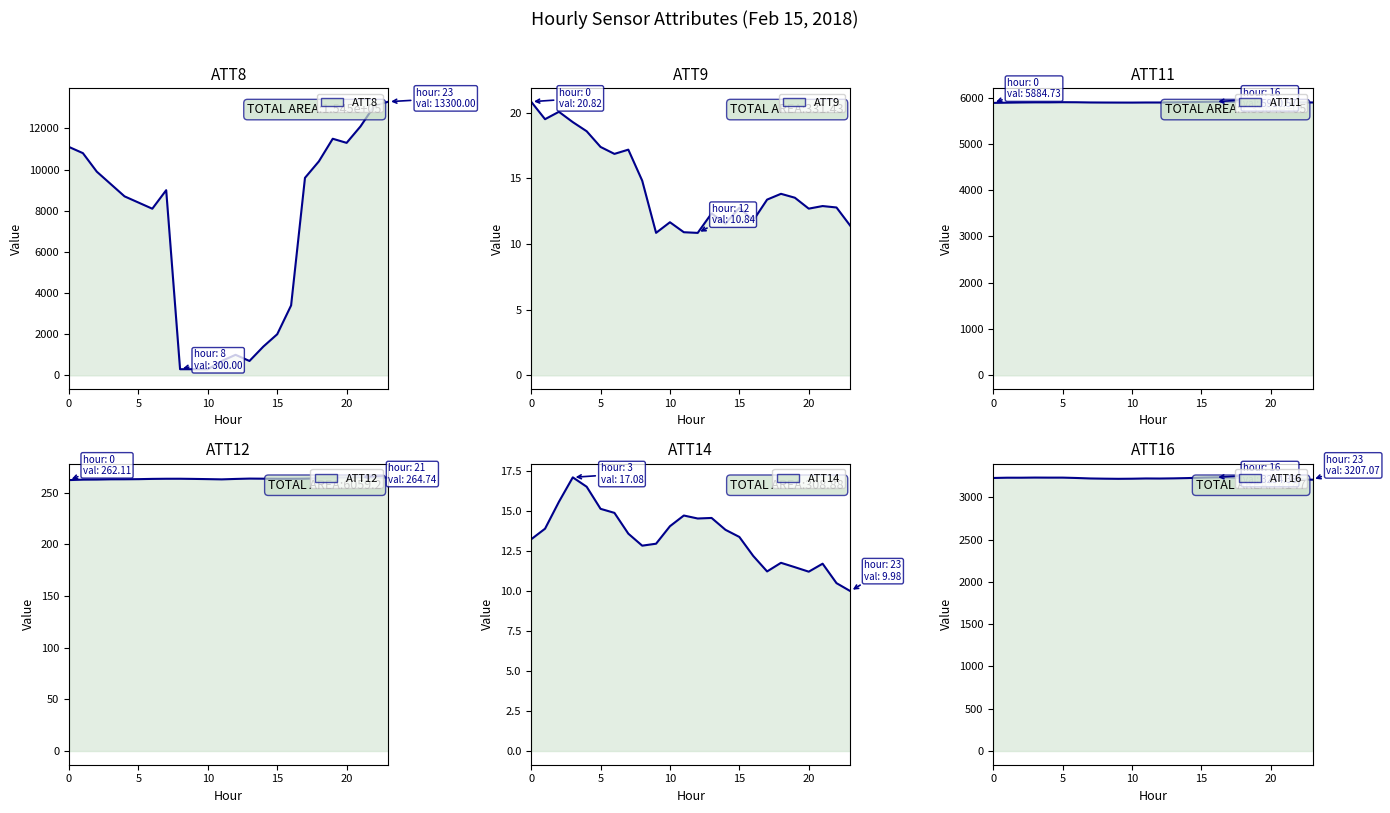

How many interior local valleys does the ATT12 series have?

2